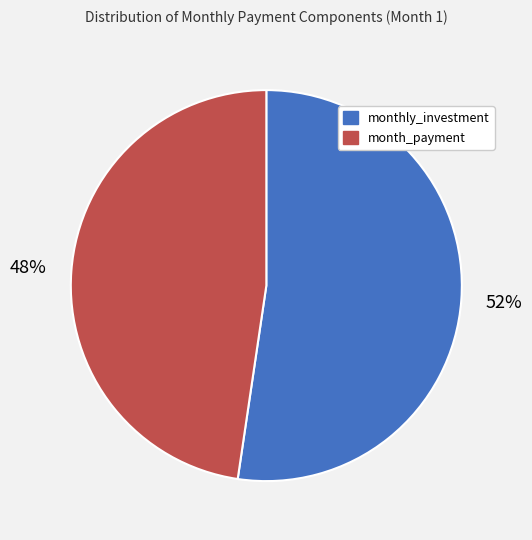

How many slices are in this pie chart?

2